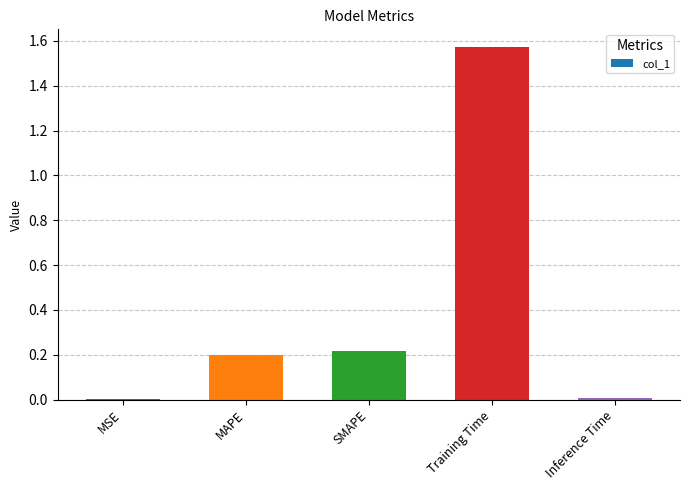

What is the change in value from MSE to SMAPE?

+0.2